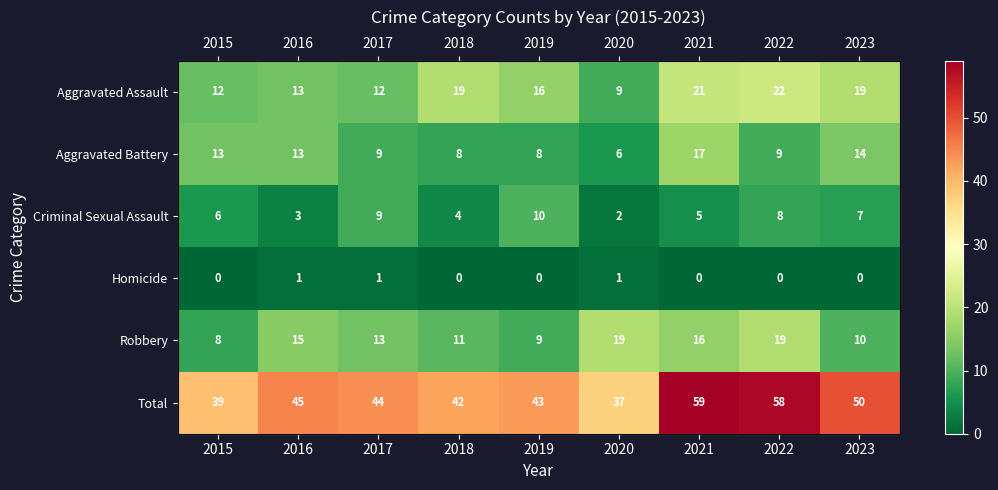

What is the average value of the Aggravated Assault series?

16